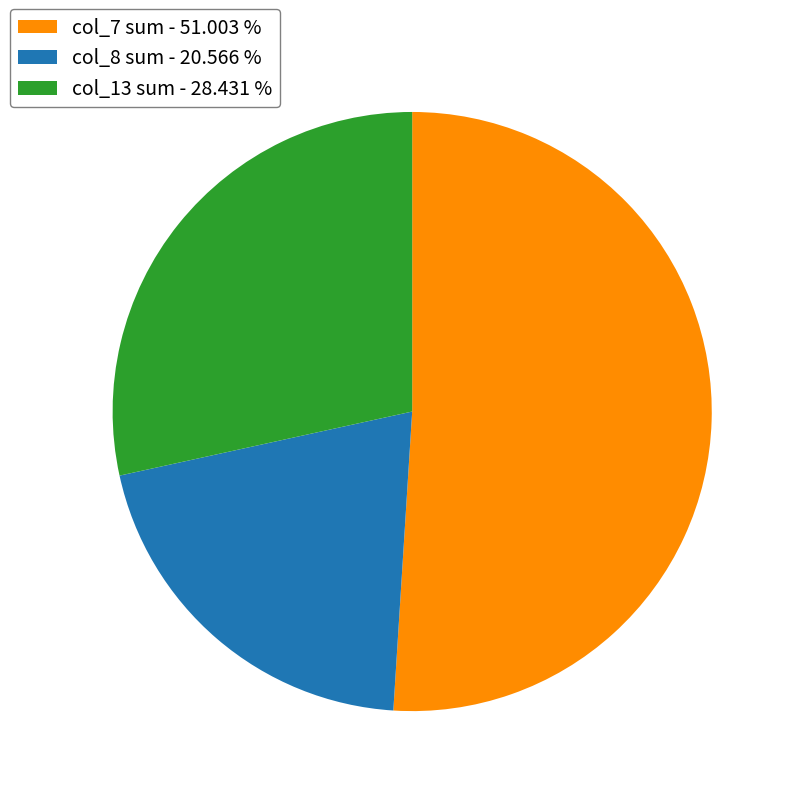

Rank the categories by value from highest to lowest.

col_7 sum - 51.003 %, col_13 sum - 28.431 %, col_8 sum - 20.566 %